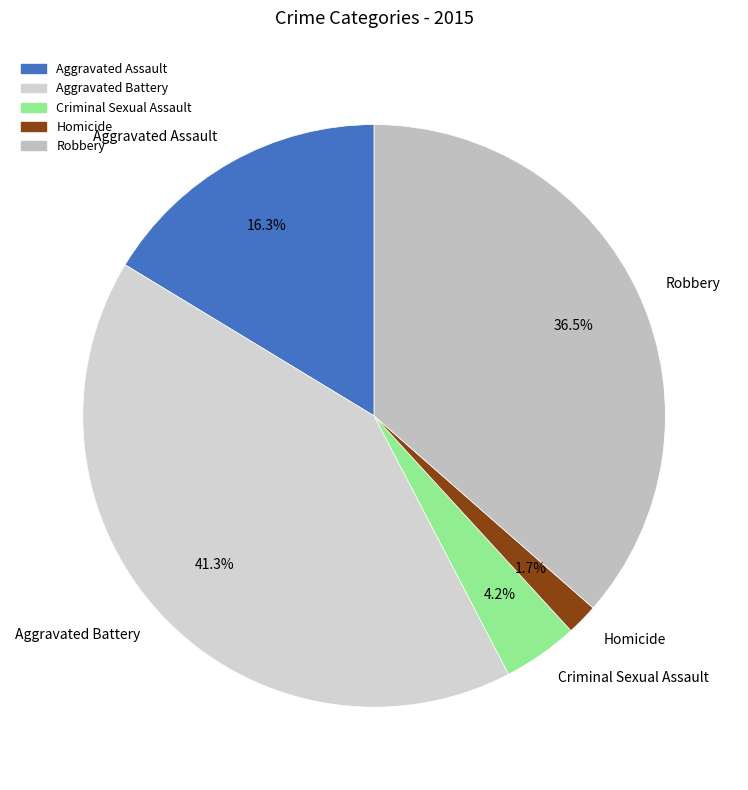

What is the smallest slice in the pie chart?

Homicide